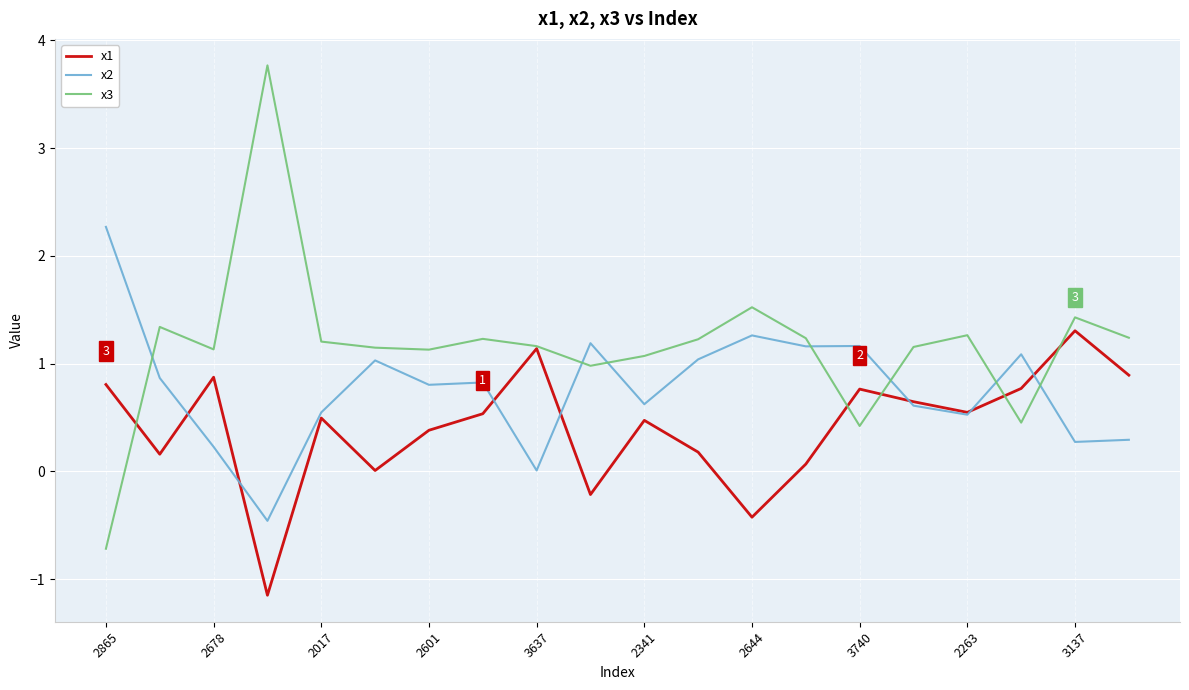

How many negative values does the x3 series have?

1